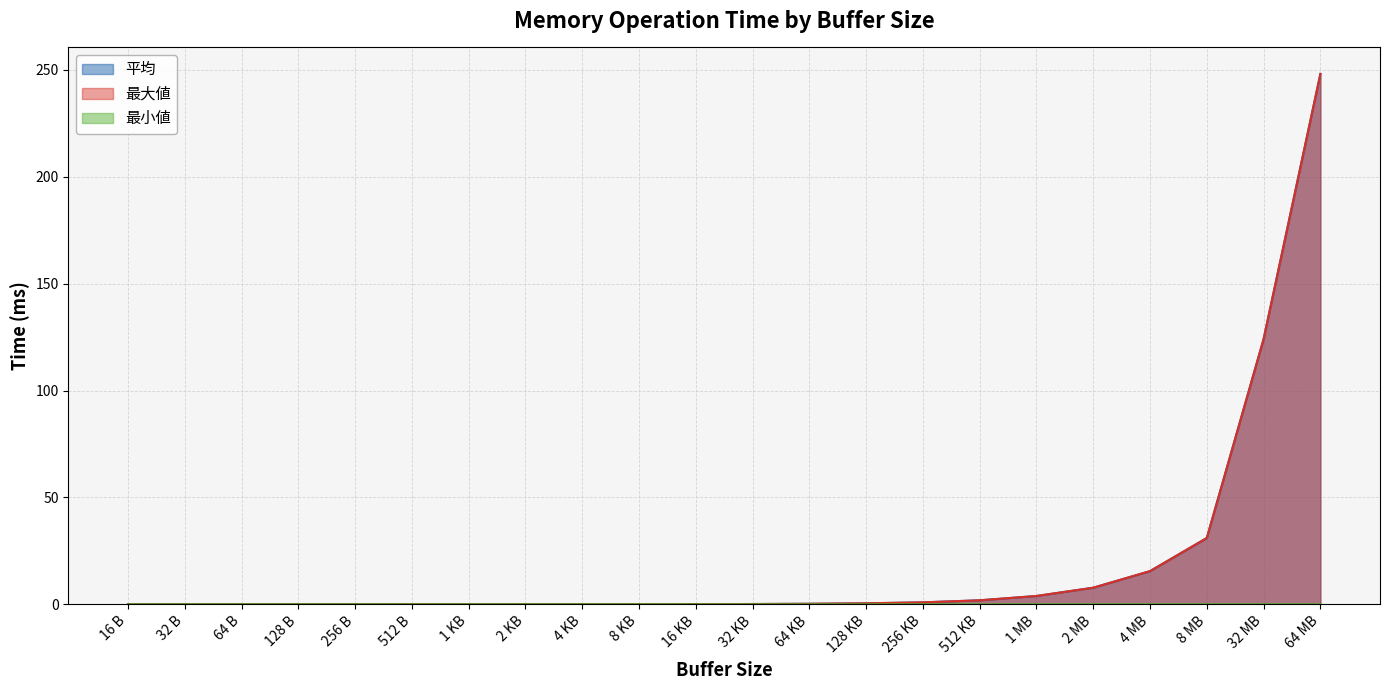

What is the difference between the maximum and minimum values in the 平均 series?

248.1